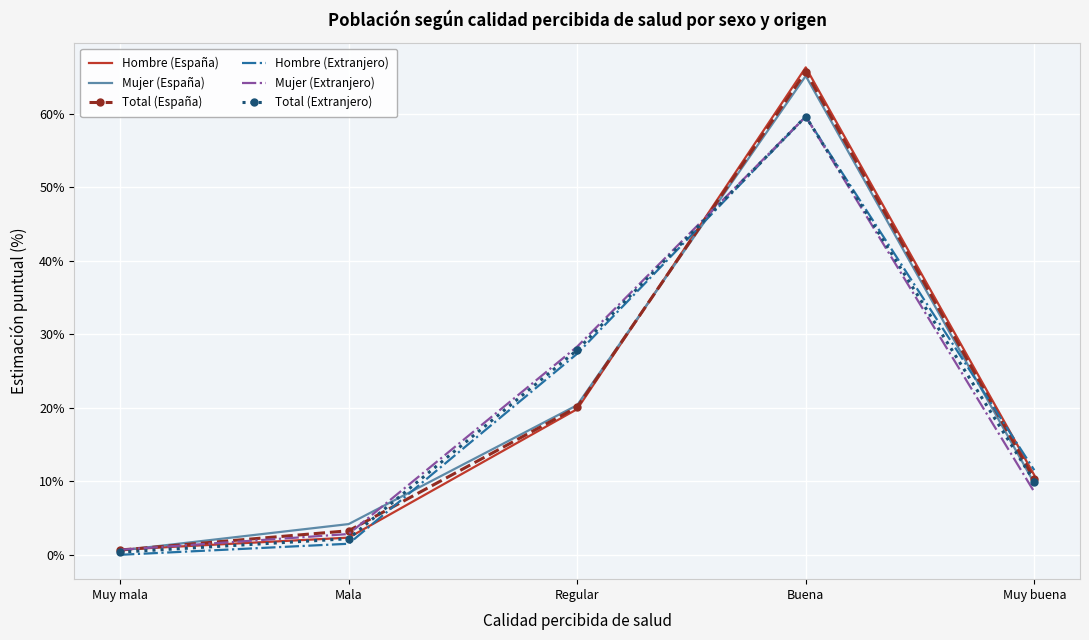

What is the average value of the Total (España) series?

20.0